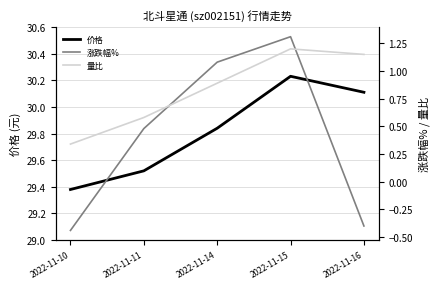

What is the total value across all series at 2022-11-15?

32.7